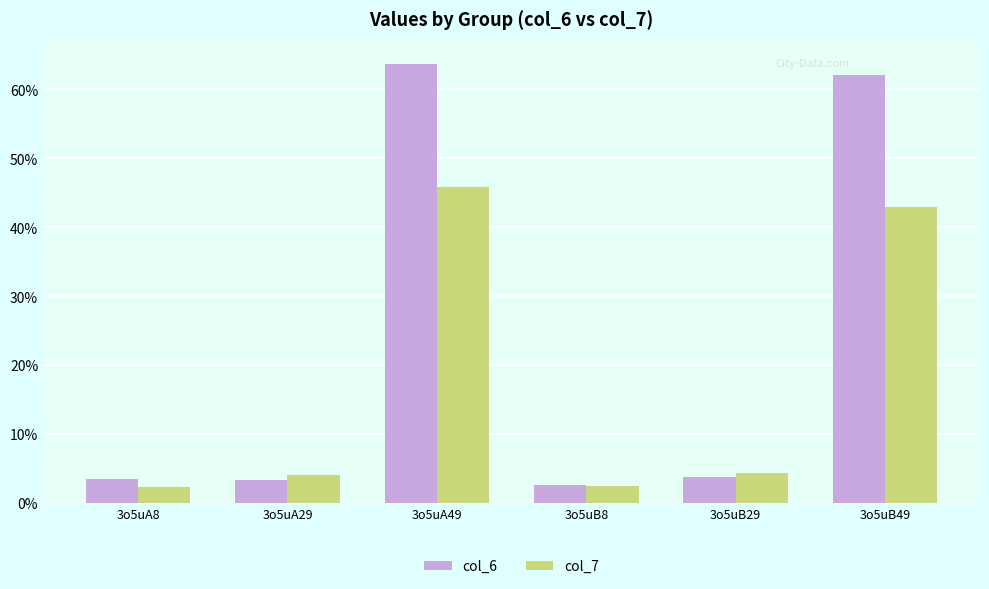

Are the bars horizontal?

No